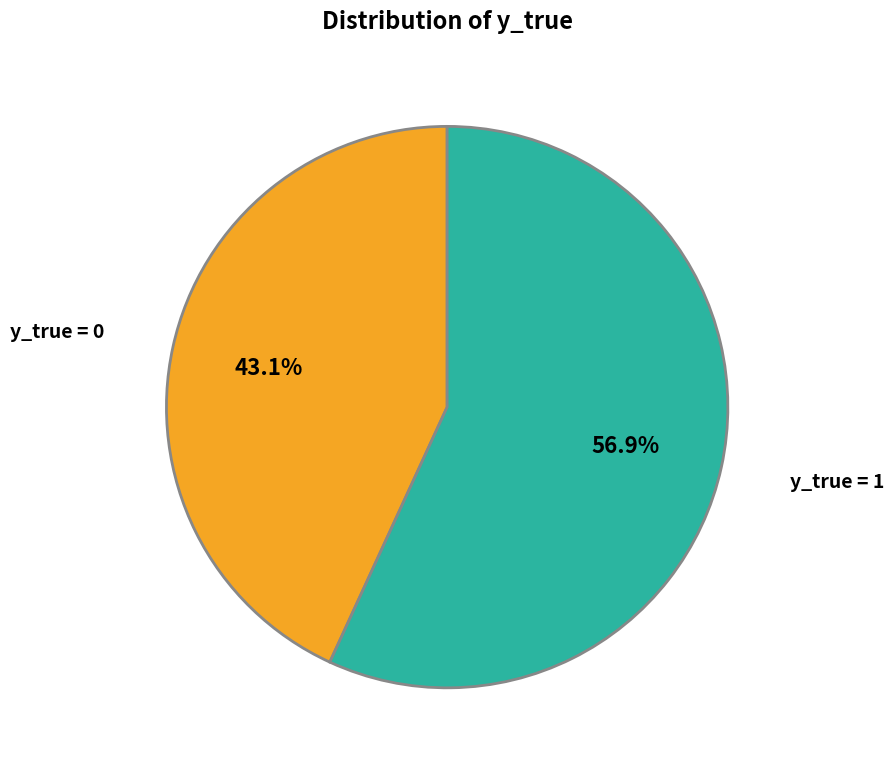

Is there a majority slice in this chart?

Yes